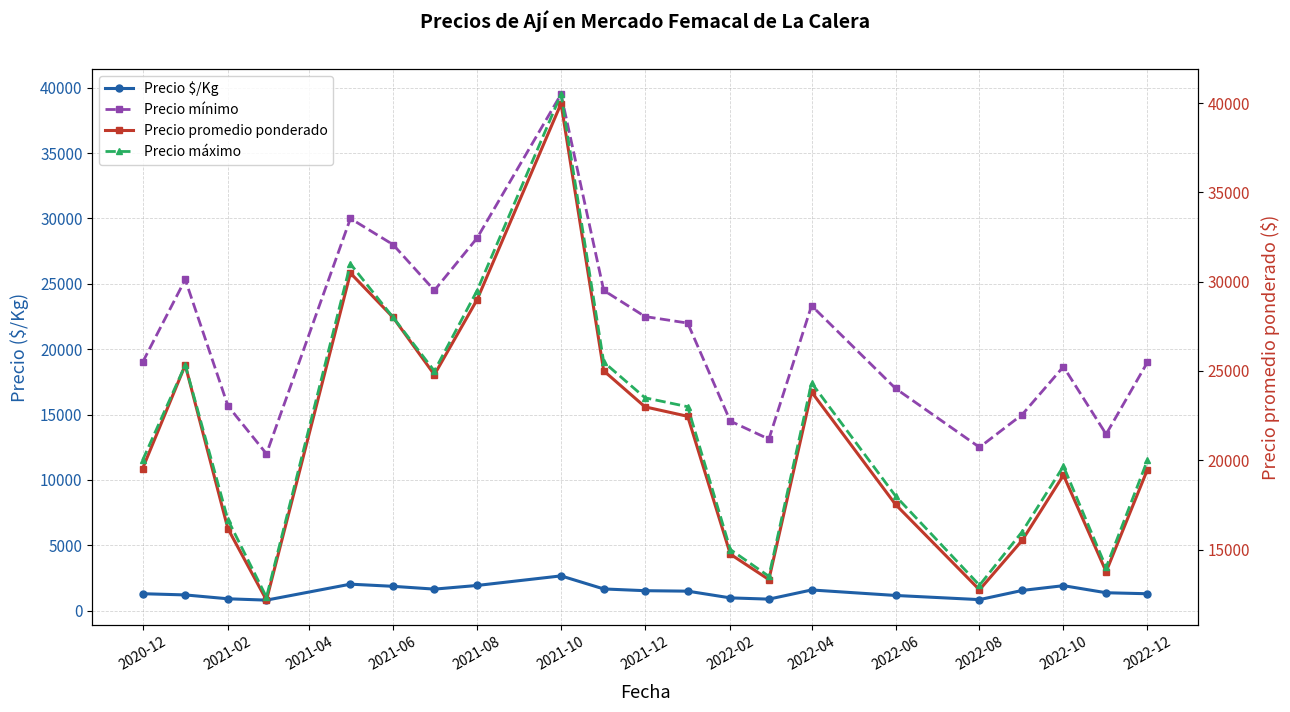

How many data points does each series have?

21